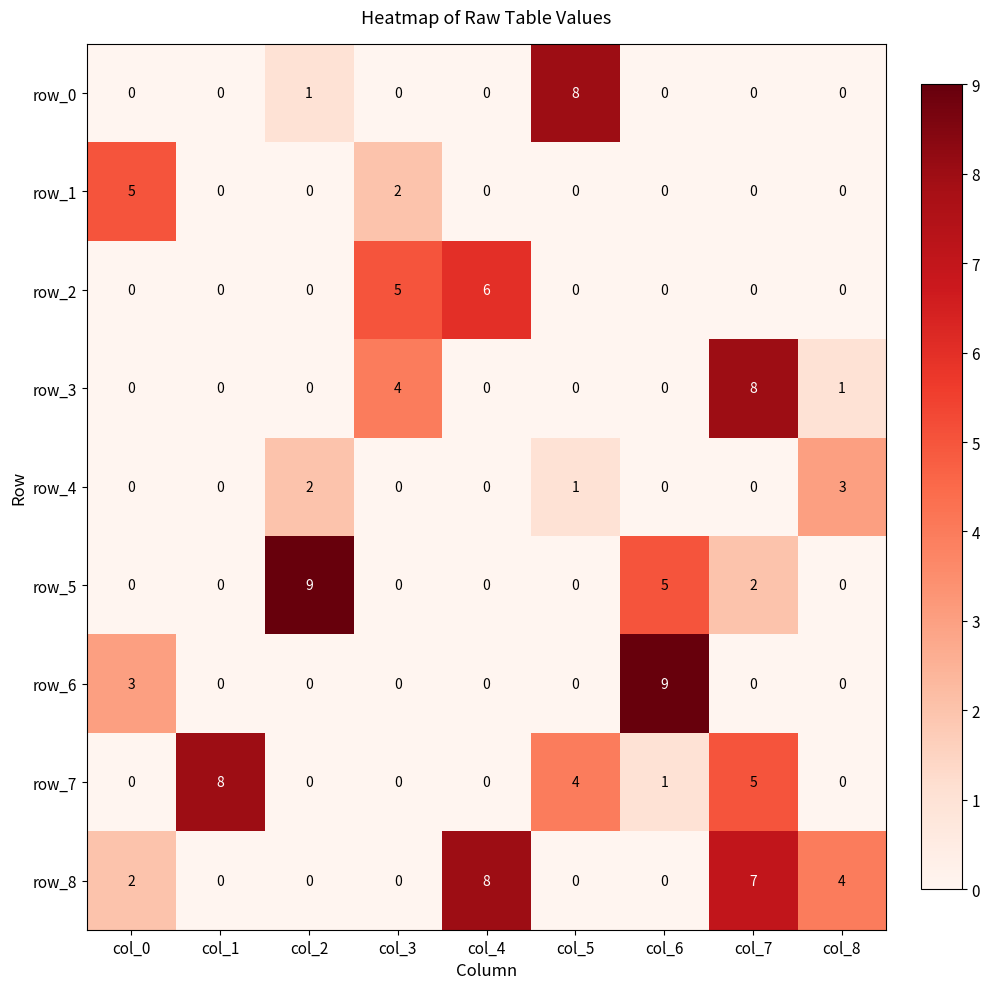

What is the greatest value displayed?

9